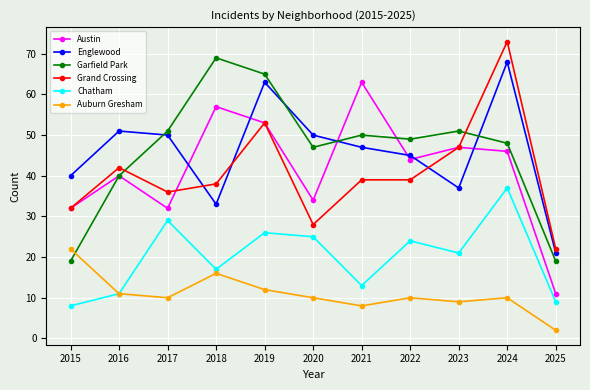

True or false: Grand Crossing has more than 2 points higher than both neighbors.

True